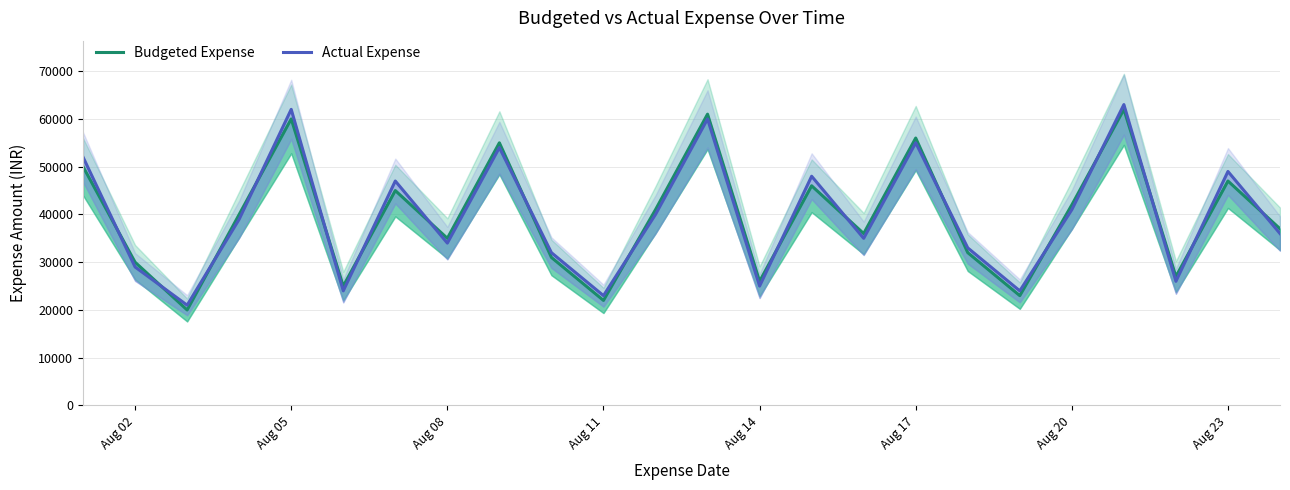

Reading right to left, transcribe all the data shown in this chart.

Budgeted Expense: 37000	47000	27000	62000	42000	23000	32000	56000	36000	46000	26000	61000	41000	22000	31000	55000	35000	45000	25000	60000	40000	20000	30000	50000
Actual Expense: 36000	49000	26000	63000	41000	24000	33000	55000	35000	48000	25000	60000	40000	23000	32000	54000	34000	47000	24000	62000	39000	21000	29000	52000